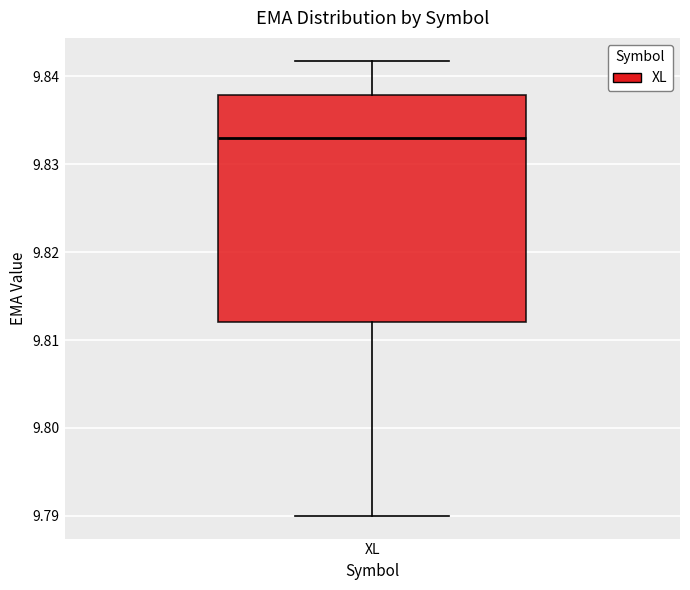

Read this box plot against the y-axis: the position of the median line, the range covered by the box, and the ends of both whiskers. The values are not printed on the chart, so give them approximately, as read against the axis.

median 9.833, box 9.812 to 9.838, whiskers 9.790 to 9.842